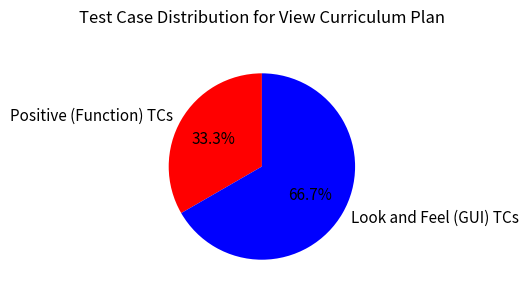

Is it true that Look and Feel (GUI) TCs is 67% of the pie?

True